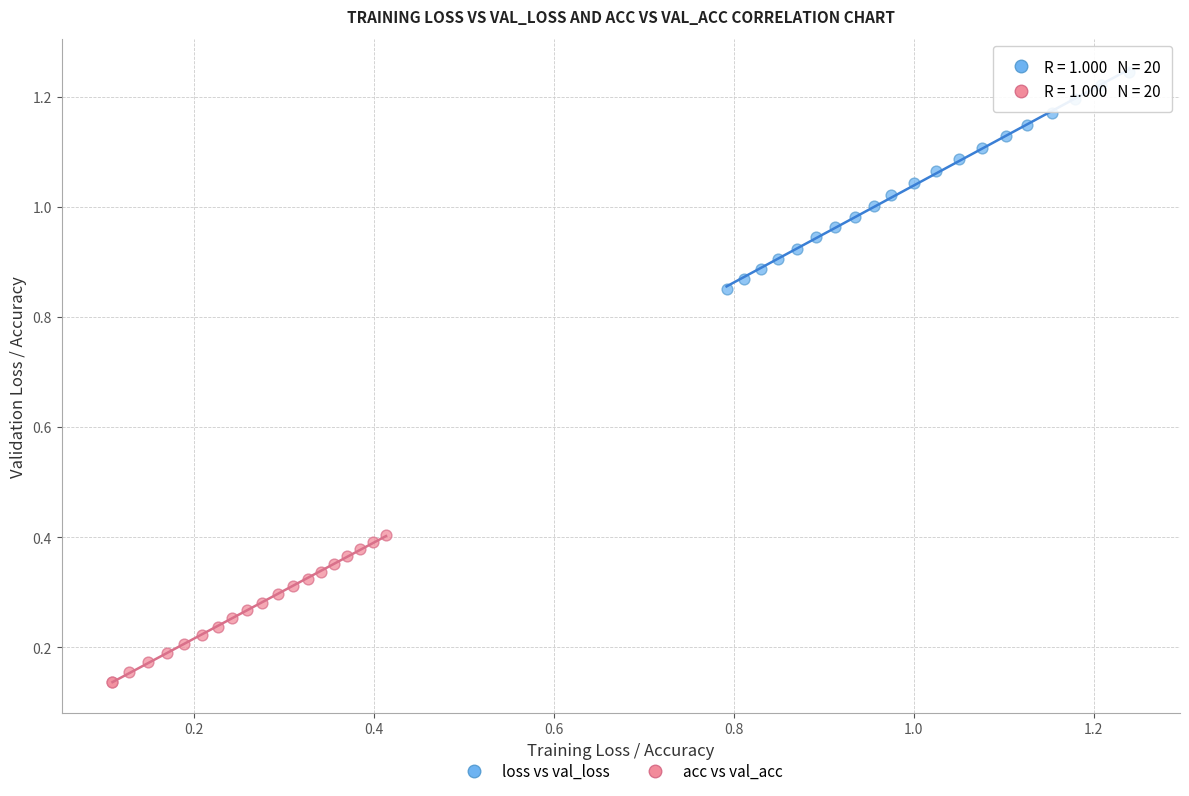

Which series has the largest Y range (max minus min)?

loss vs val_loss